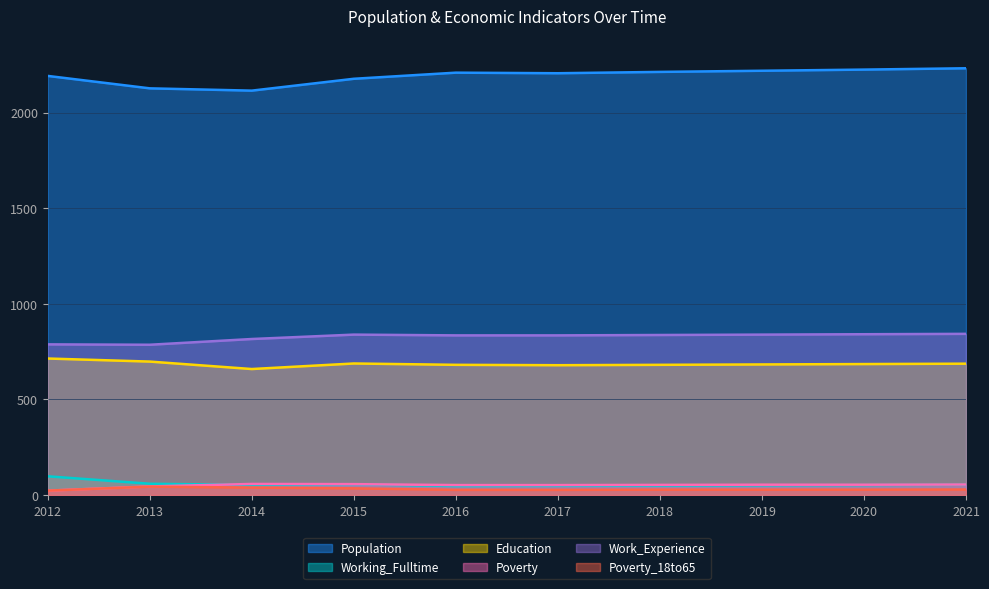

Reading left to right, transcribe all the data shown in this chart.

Population: 2012=2192	2013=2127	2014=2115	2015=2177	2016=2209	2017=2206	2018=2213	2019=2219	2020=2225	2021=2232
Working_Fulltime: 2012=98	2013=59	2014=53	2015=56	2016=47	2017=48	2018=49	2019=51	2020=52	2021=54
Education: 2012=714	2013=698	2014=659	2015=688	2016=681	2017=679	2018=681	2019=683	2020=685	2021=687
Poverty: 2012=23	2013=45	2014=58	2015=57	2016=52	2017=52	2018=53	2019=54	2020=54	2021=55
Work_Experience: 2012=788	2013=786	2014=816	2015=839	2016=835	2017=835	2018=837	2019=839	2020=841	2021=843
Poverty_18to65: 2012=23	2013=44	2014=39	2015=35	2016=27	2017=27	2018=28	2019=28	2020=28	2021=29